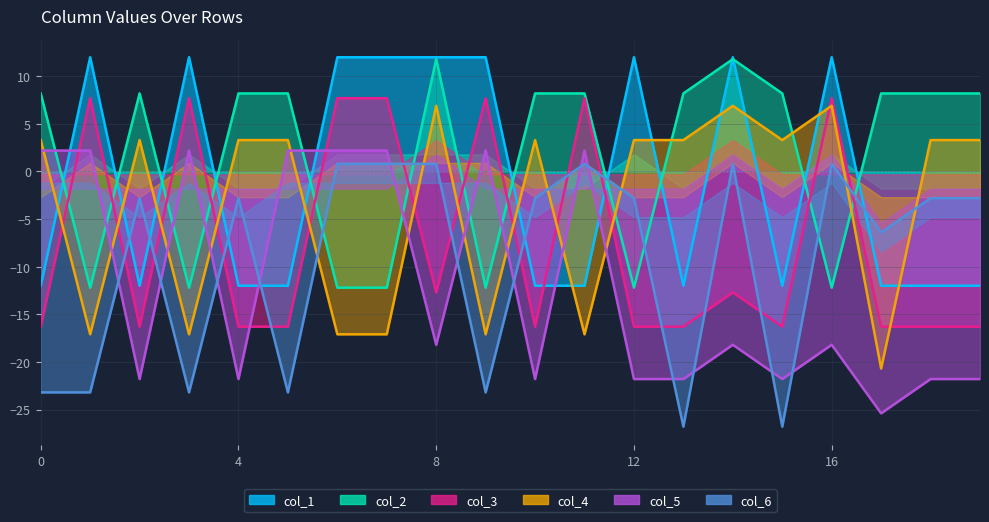

Which series has the largest total across all categories?

col_2